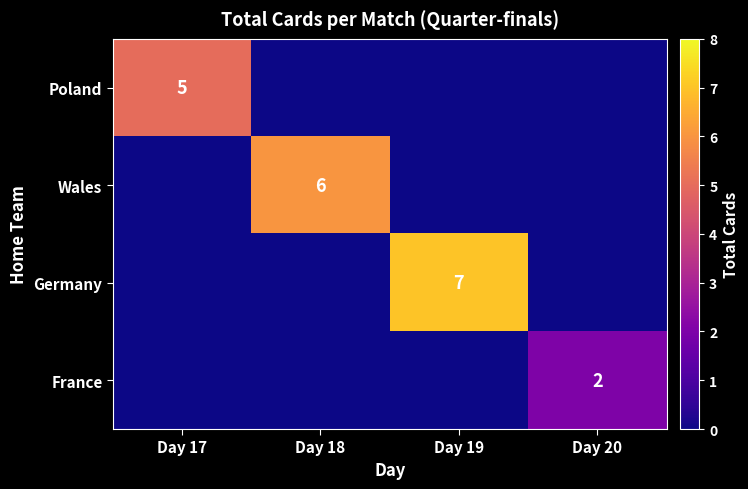

What is the greatest value displayed?

7